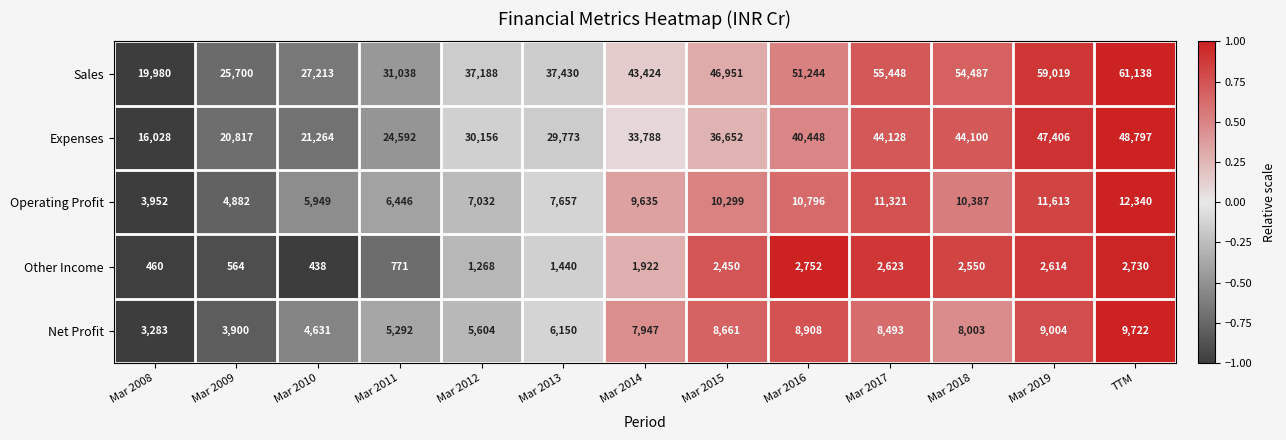

Where is Sales nearest to the value 40559?

Mar 2014